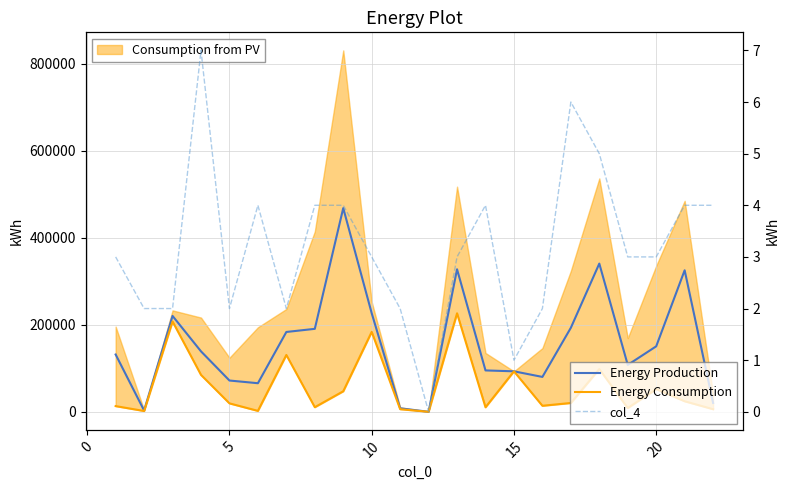

True or false: col_4 has more than 2 points higher than both neighbors.

True